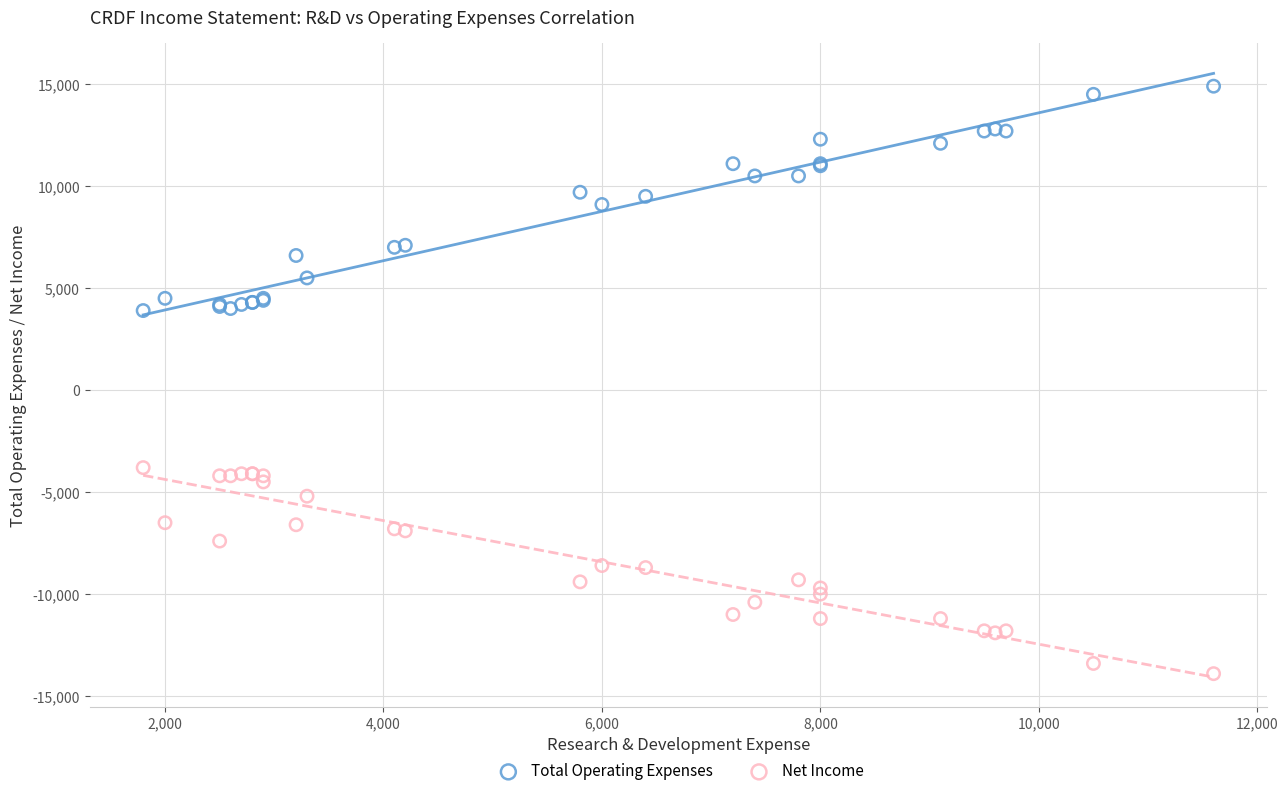

Which series reaches the maximum Y coordinate?

Total Operating Expenses